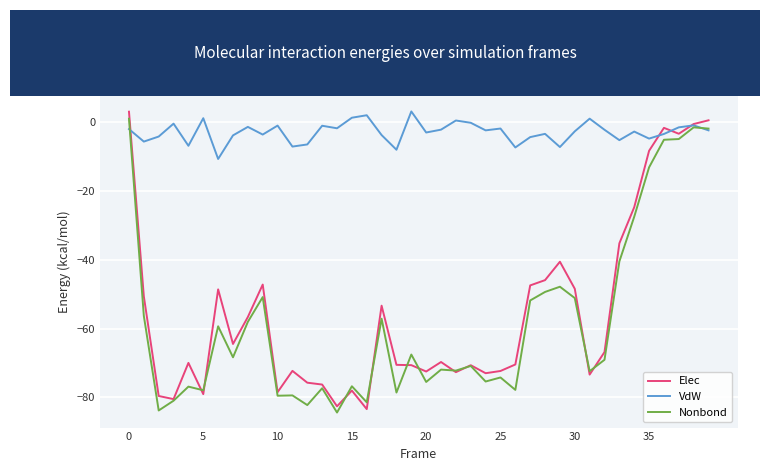

In Elec, how many points are lower than both neighbors (excluding endpoints)?

11